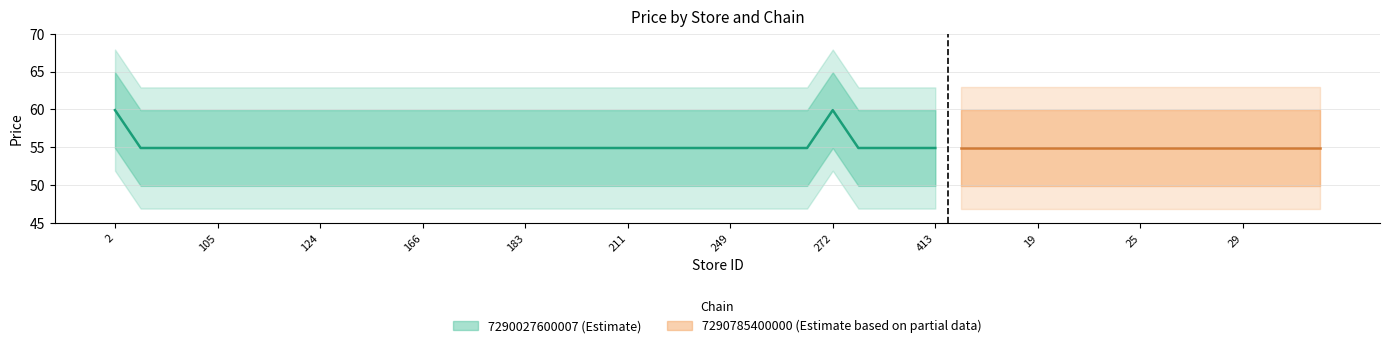

What is the value of the 23rd point from the left?

54.9